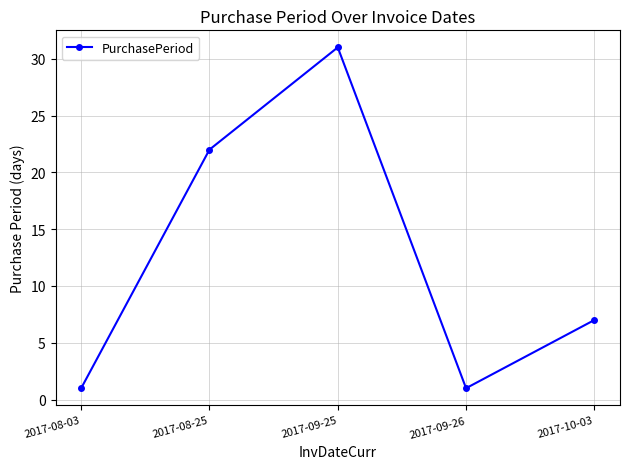

Approximately how many times larger is the value at 2017-09-25 compared to 2017-08-03?

31.0